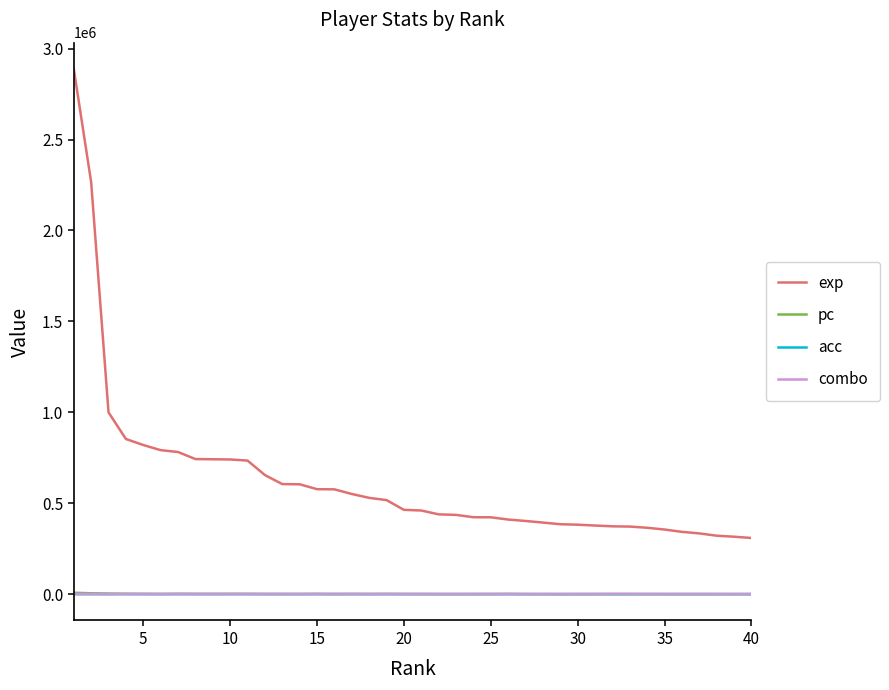

Which series has the largest total across all categories?

exp